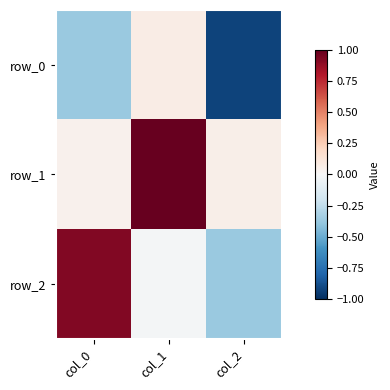

What is the average value of the row_0 series?

-0.4